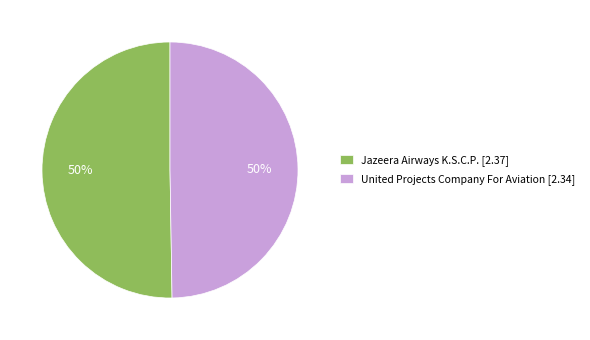

Do Jazeera Airways K.S.C.P. [2.37] and United Projects Company For Aviation [2.34] together represent more than half of the pie?

Yes